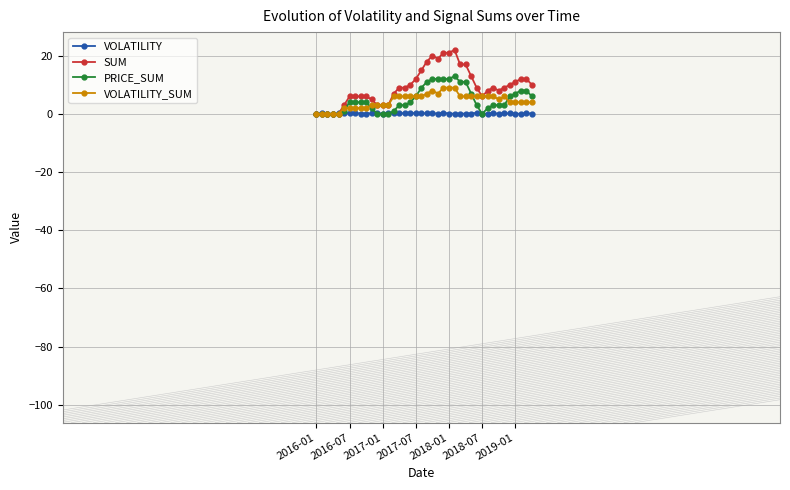

What is the maximum value shown in the chart?

22.0